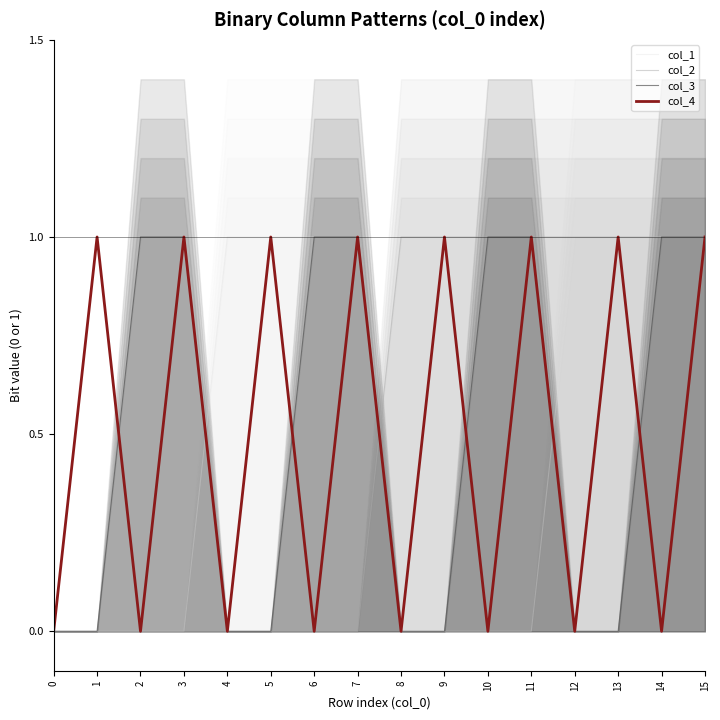

How many categories are shown in the chart?

16